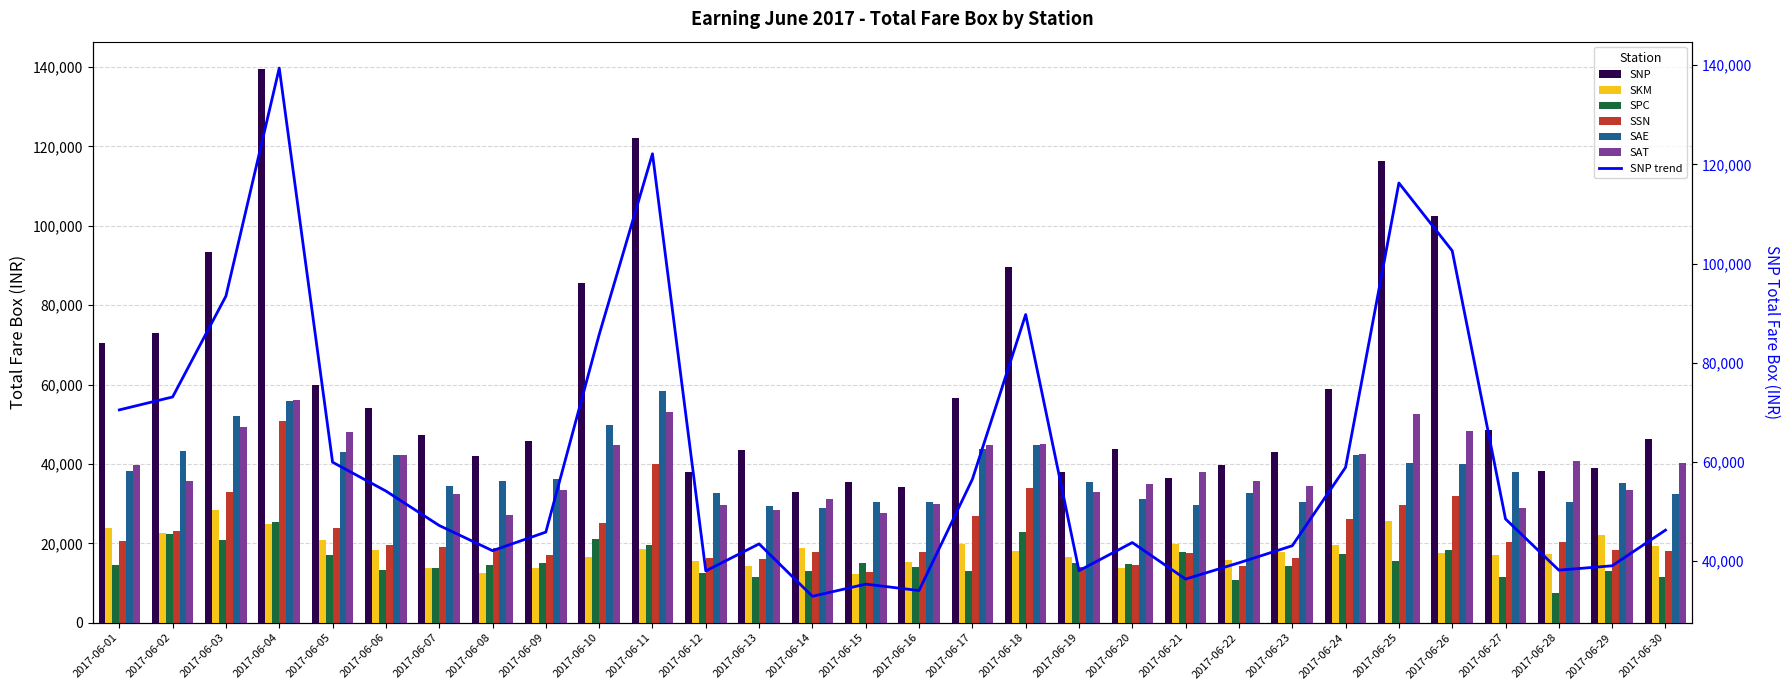

At which label does SPC first exceed 14673?

2017-06-02